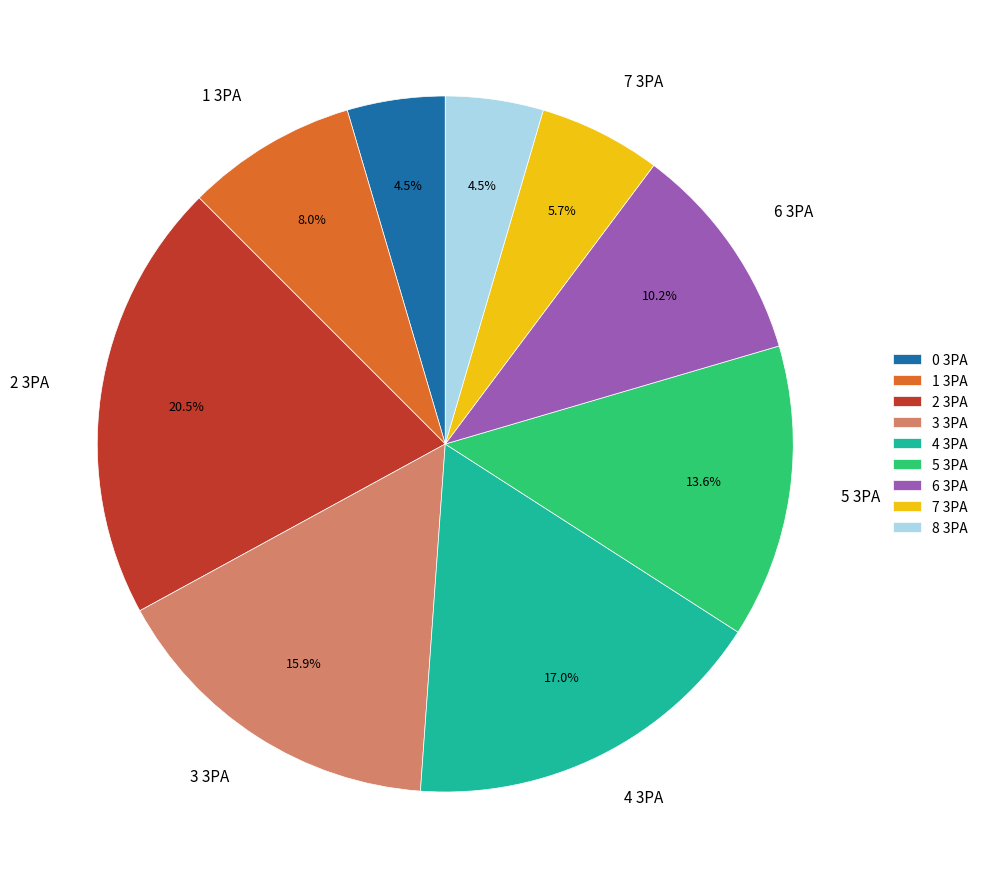

Combined, what portion of the pie is 5 and 3?

29.5%